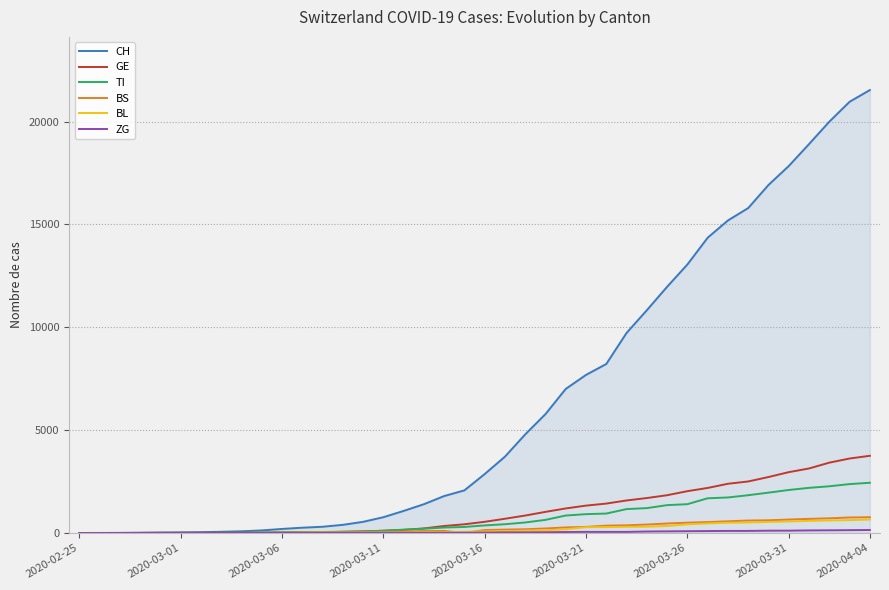

Which series has the largest total across all categories?

CH